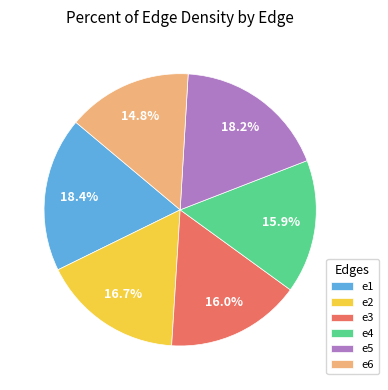

Is there any slice that represents more than half of the pie?

No